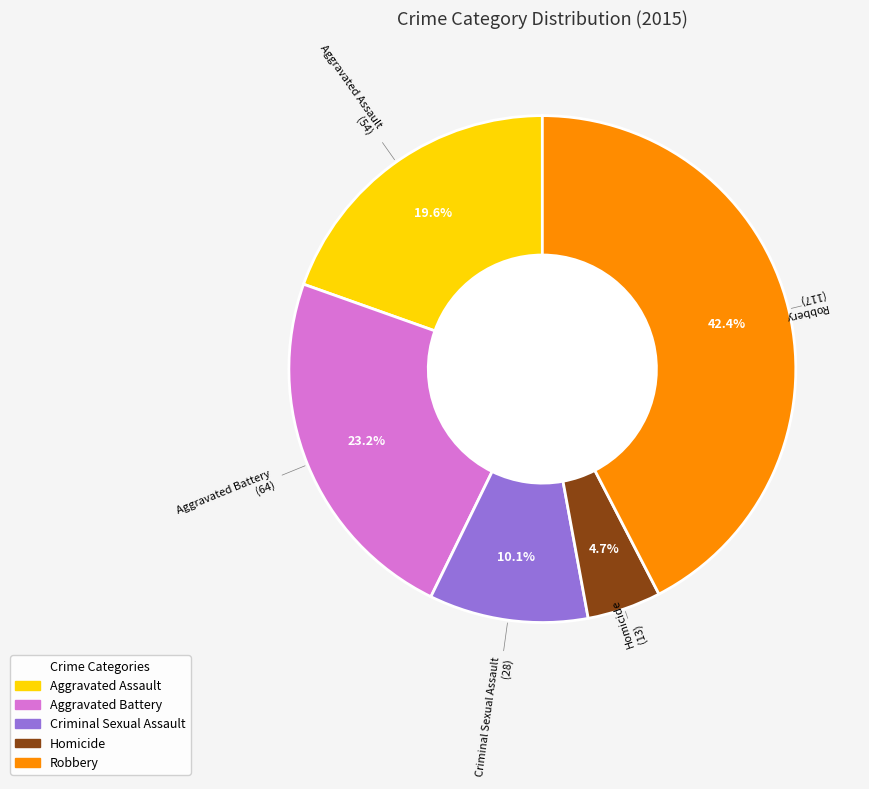

Count the number of slices in the pie.

5